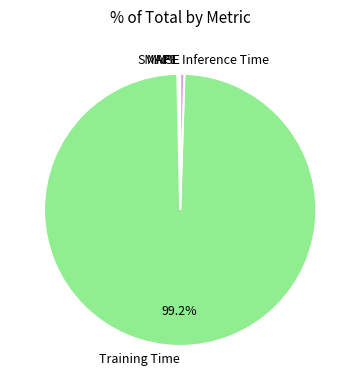

Does any single category account for the majority?

Yes